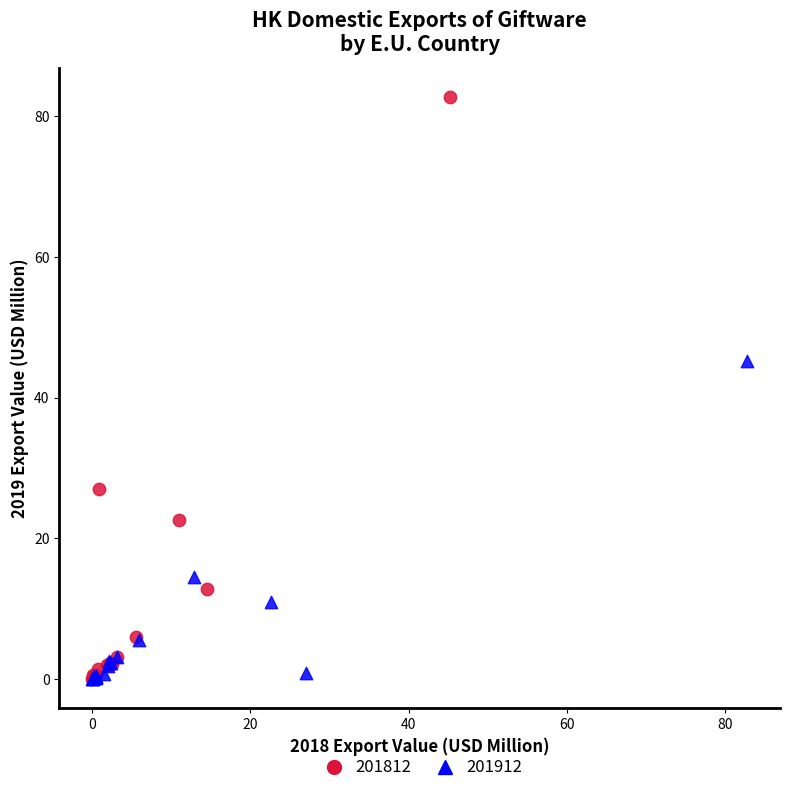

Which series has the widest spread of Y values?

201812